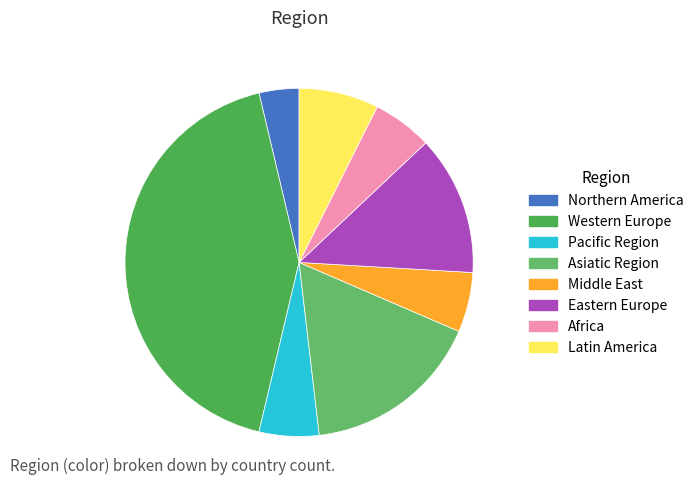

Does any single category account for the majority?

No